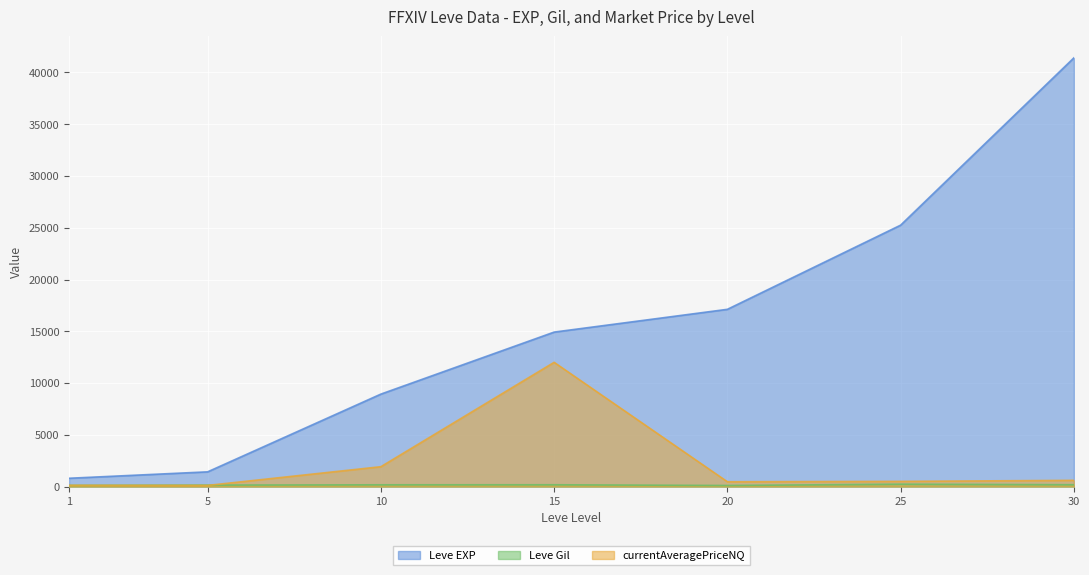

What is the average value of the Leve Gil series?

156.9